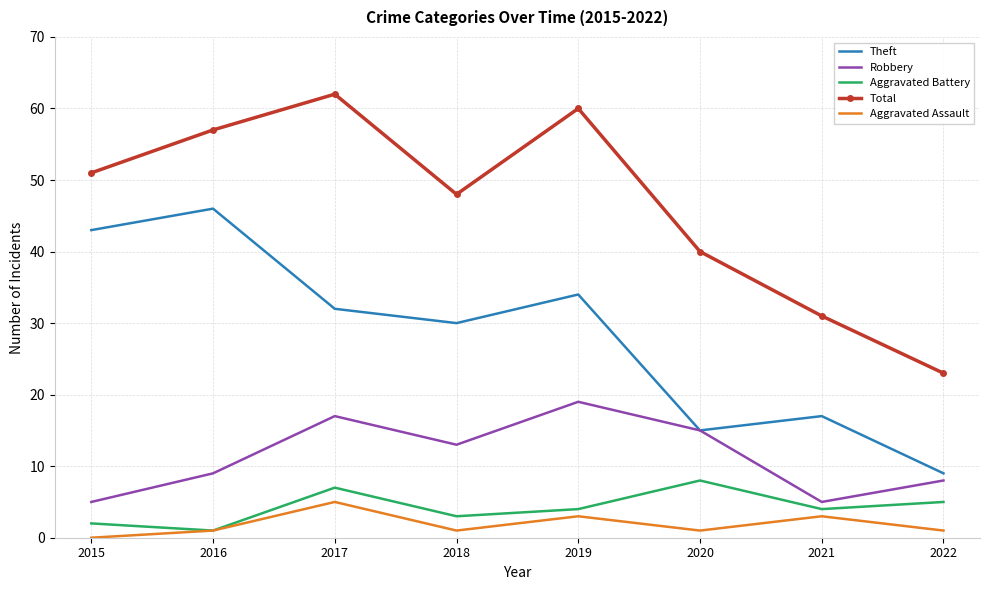

What is the difference between the maximum and second lowest values in the Aggravated Battery series?

6